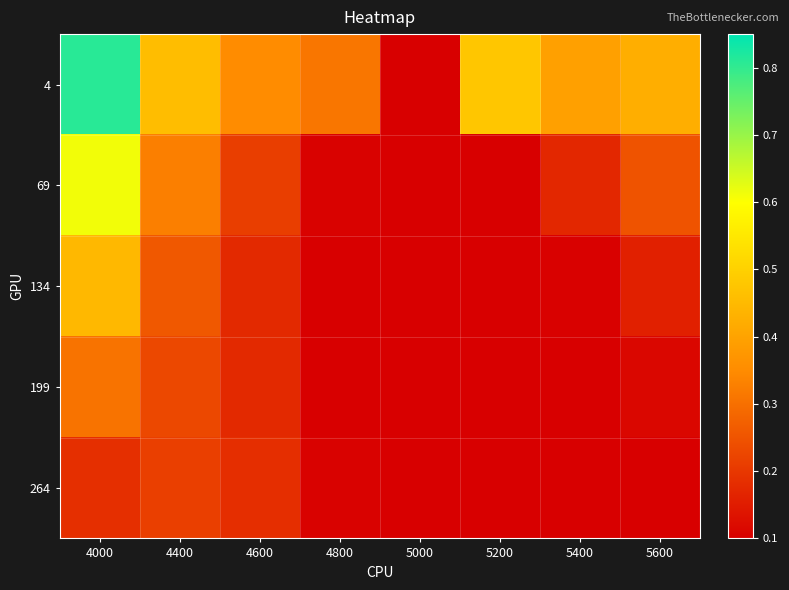

Reading left to right, transcribe all the data shown in this chart.

4: 4000=0.8	4400=0.5	4600=0.4	4800=0.3	5000=0.1	5200=0.5	5400=0.4	5600=0.4
69: 4000=0.6	4400=0.3	4600=0.2	4800=0.1	5000=0.1	5200=0.1	5400=0.2	5600=0.2
134: 4000=0.4	4400=0.3	4600=0.2	4800=0.1	5000=0.1	5200=0.1	5400=0.1	5600=0.2
199: 4000=0.3	4400=0.2	4600=0.2	4800=0.1	5000=0.1	5200=0.1	5400=0.1	5600=0.1
264: 4000=0.2	4400=0.2	4600=0.2	4800=0.1	5000=0.1	5200=0.1	5400=0.1	5600=0.1